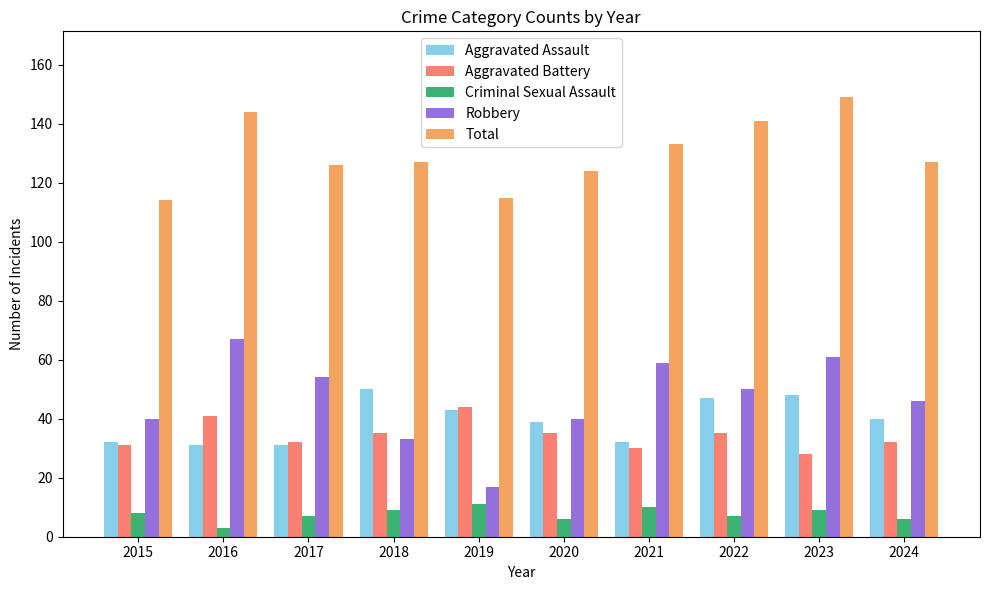

How many bars are there in total?

50